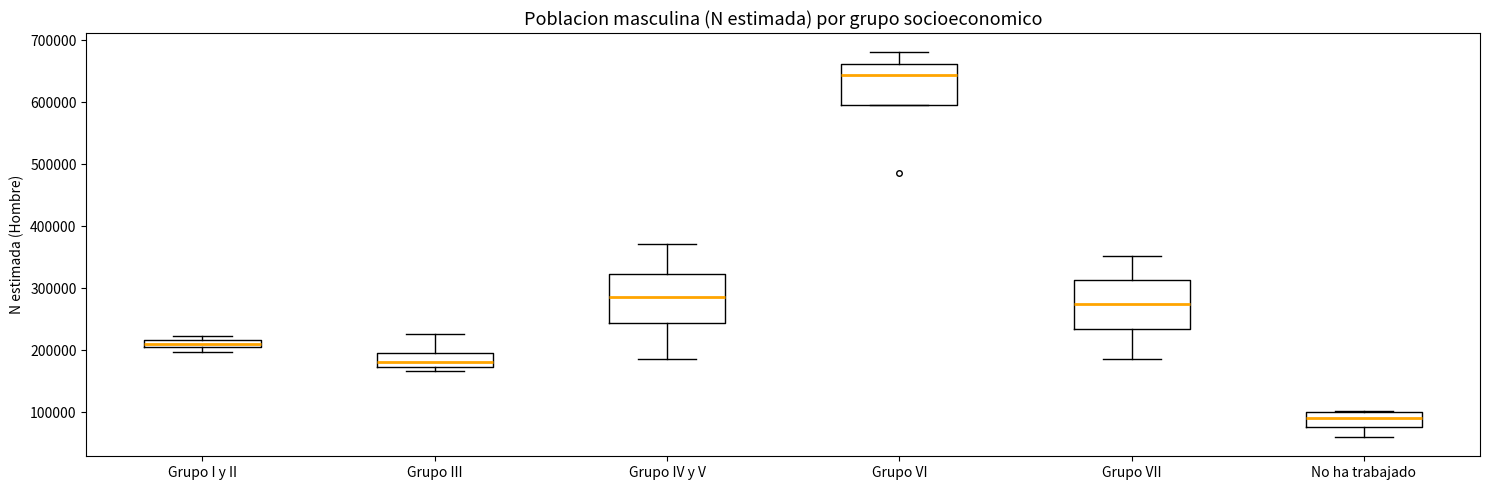

Which box's median line is the lowest?

No ha trabajado